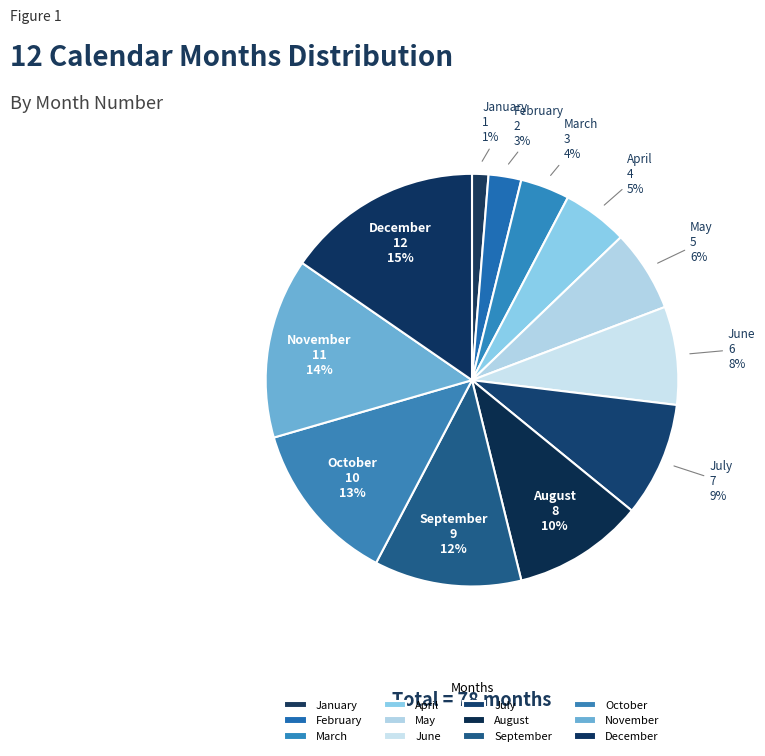

Do November and June together represent more than half of the pie?

No